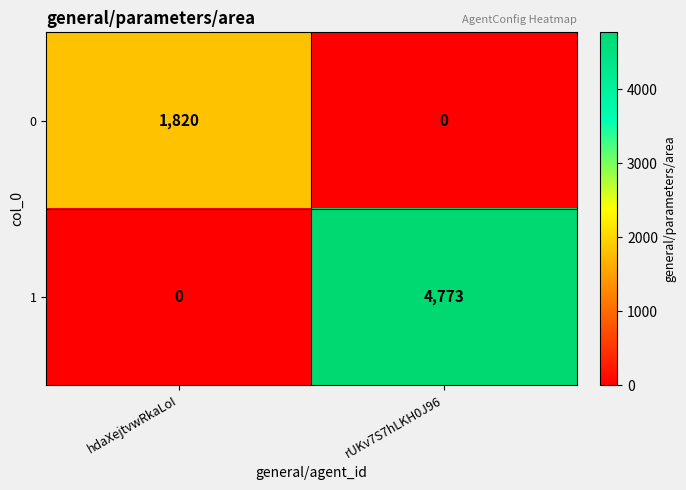

Read the 1 value at rUKv7S7hLKH0J96, to the nearest 50.

4750